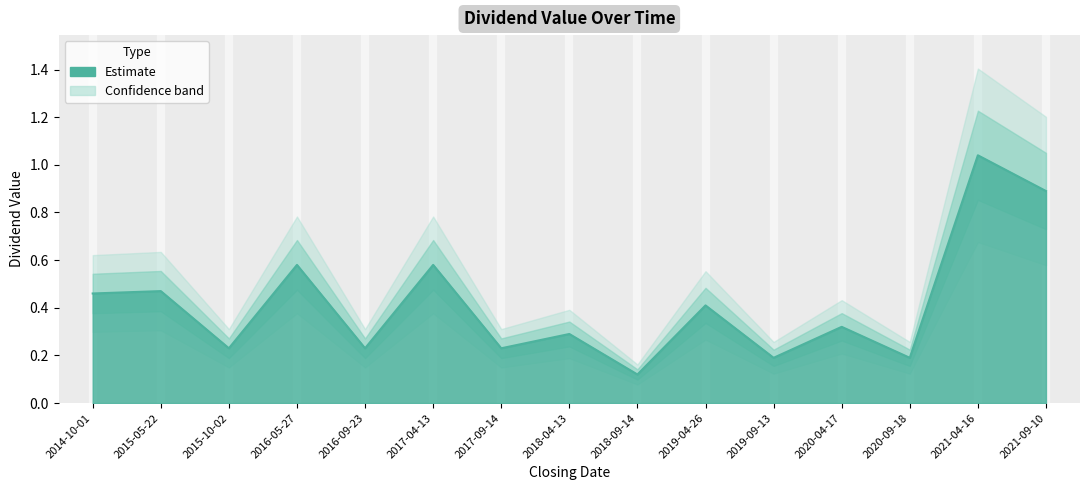

Is it true that the value at 2017-04-13 is 0.6?

True